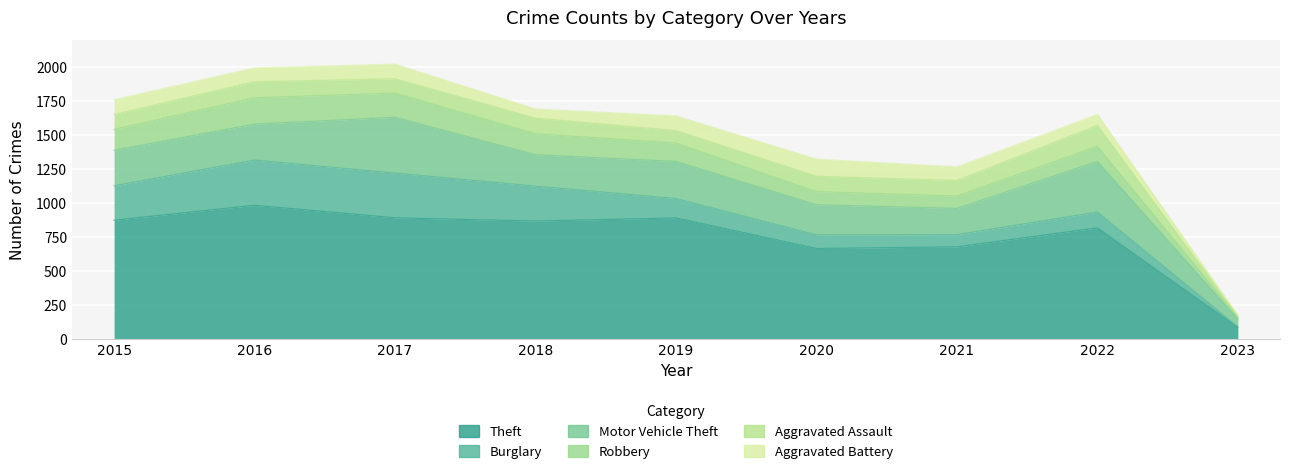

How many values in the Theft series exceed 868?

4